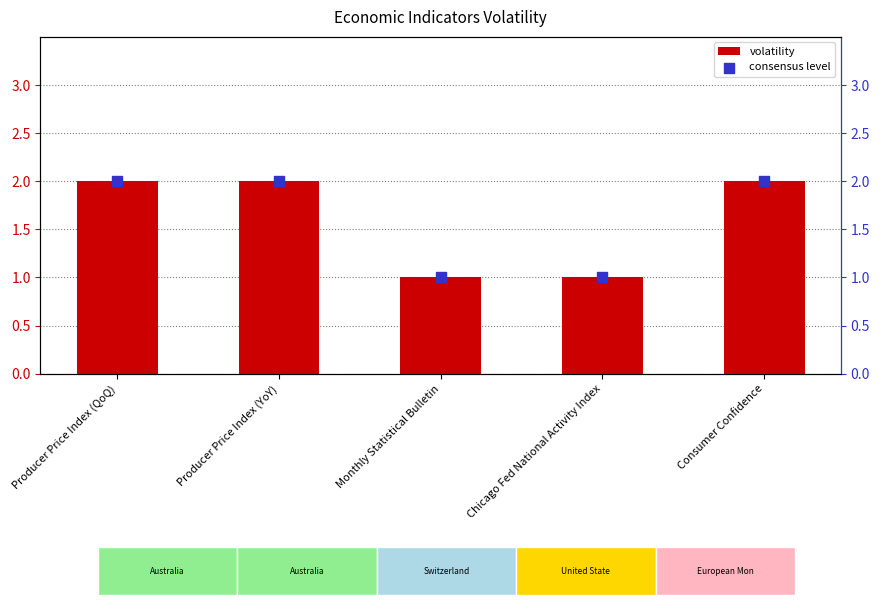

Which series reaches the maximum Y coordinate?

volatility